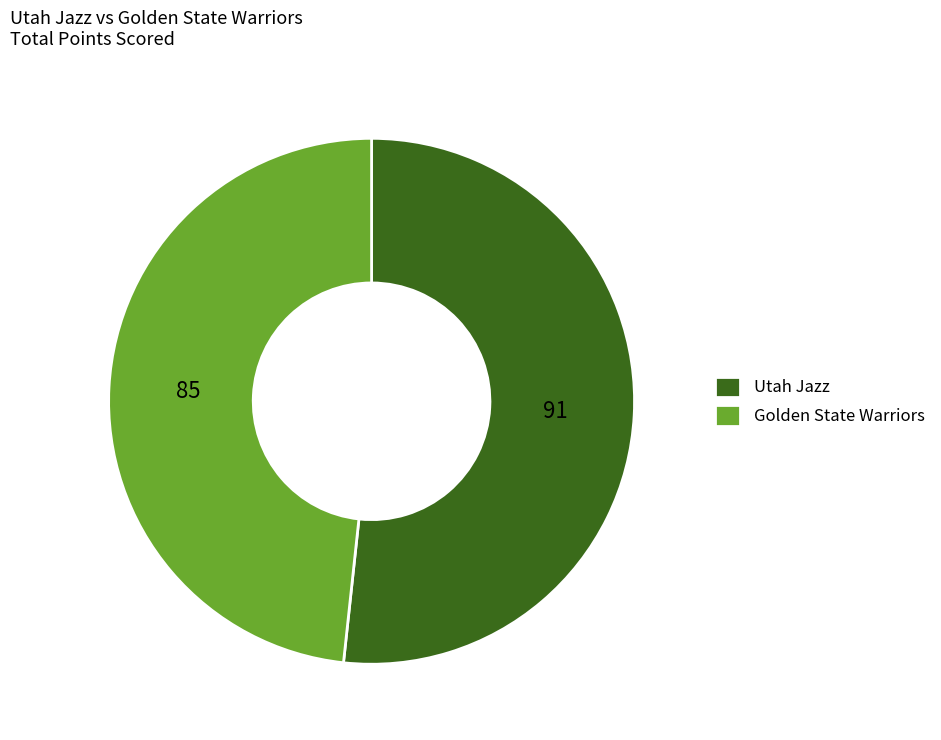

The Utah Jazz slice represents 45% of the pie. True or false?

False